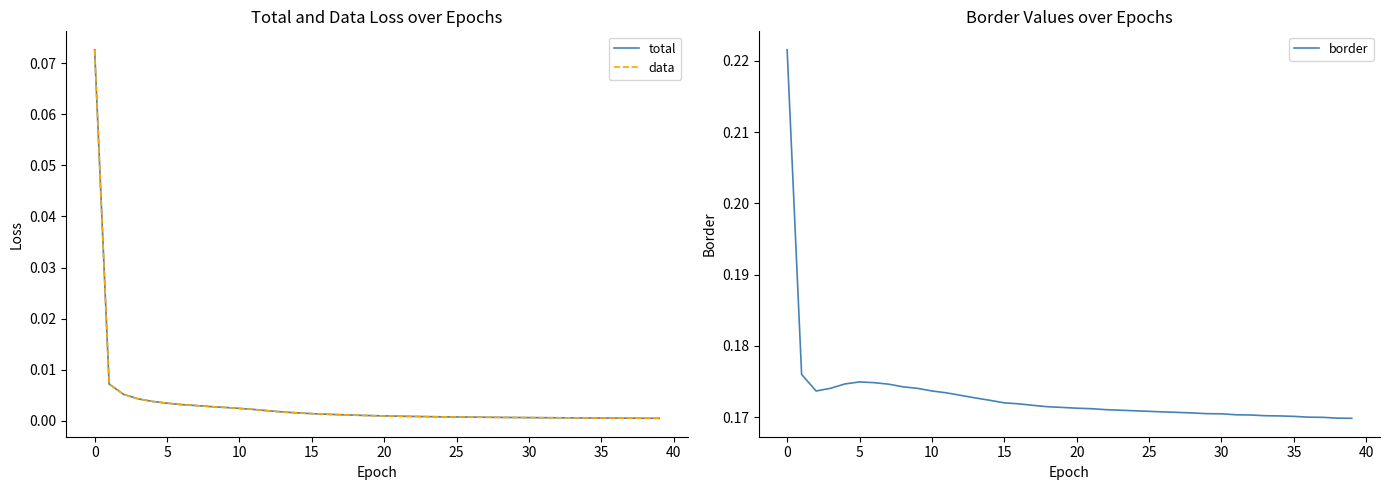

At how many categories does at least one series exceed 0?

40